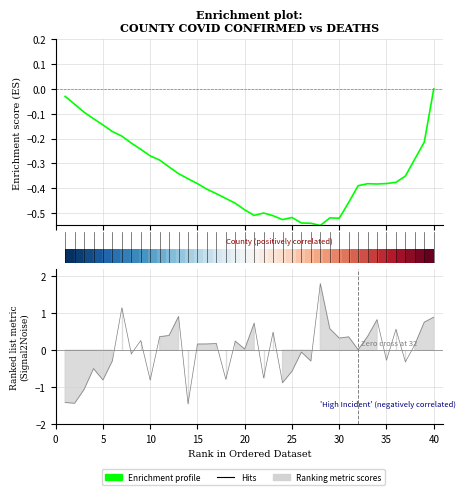

How many interior local peaks does the Enrichment profile series have?

4